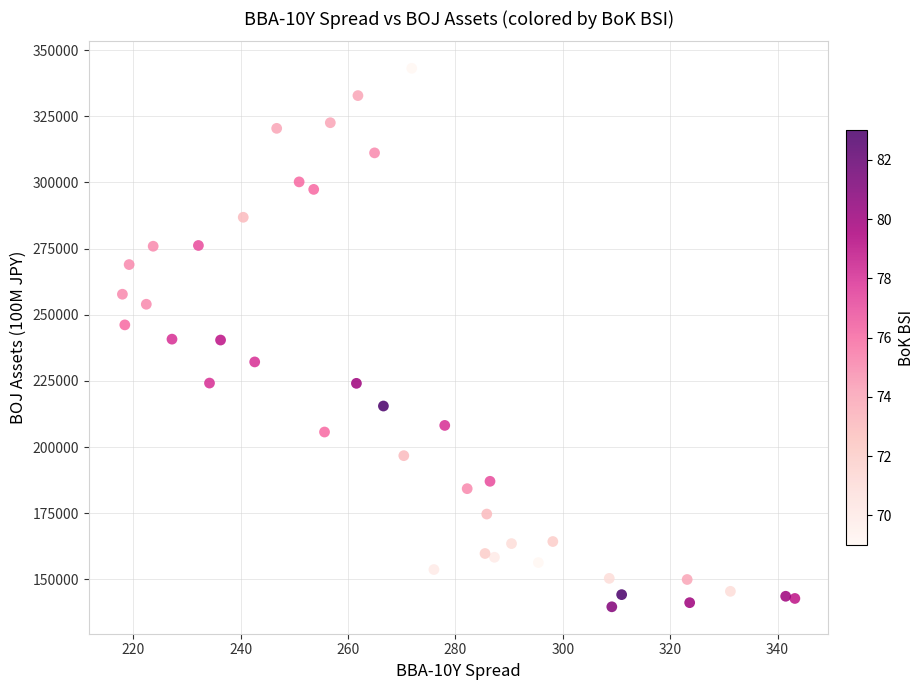

What is the range of Y values (max minus min)?

203492.1